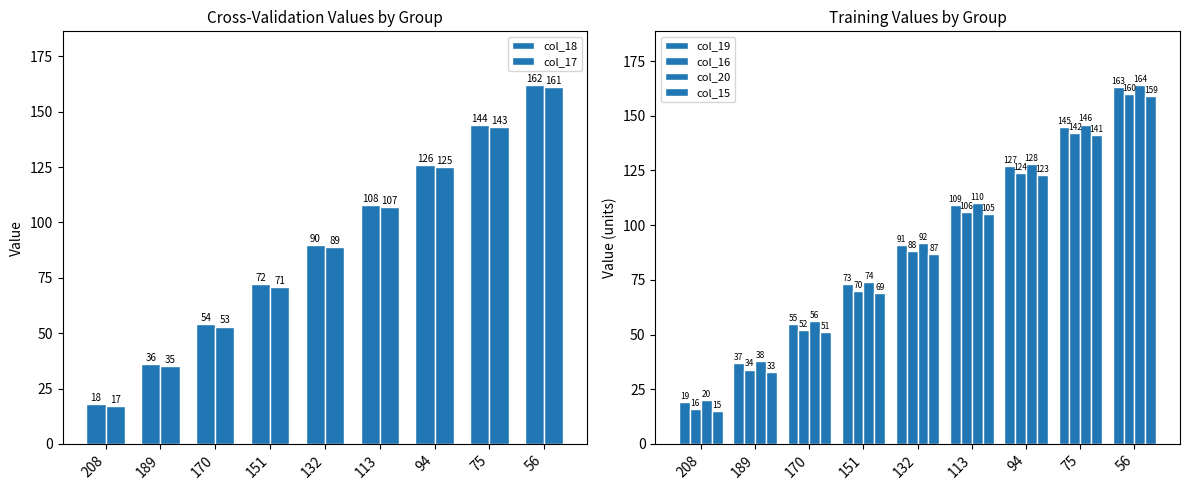

How many data points in col_16 are less than 88?

4